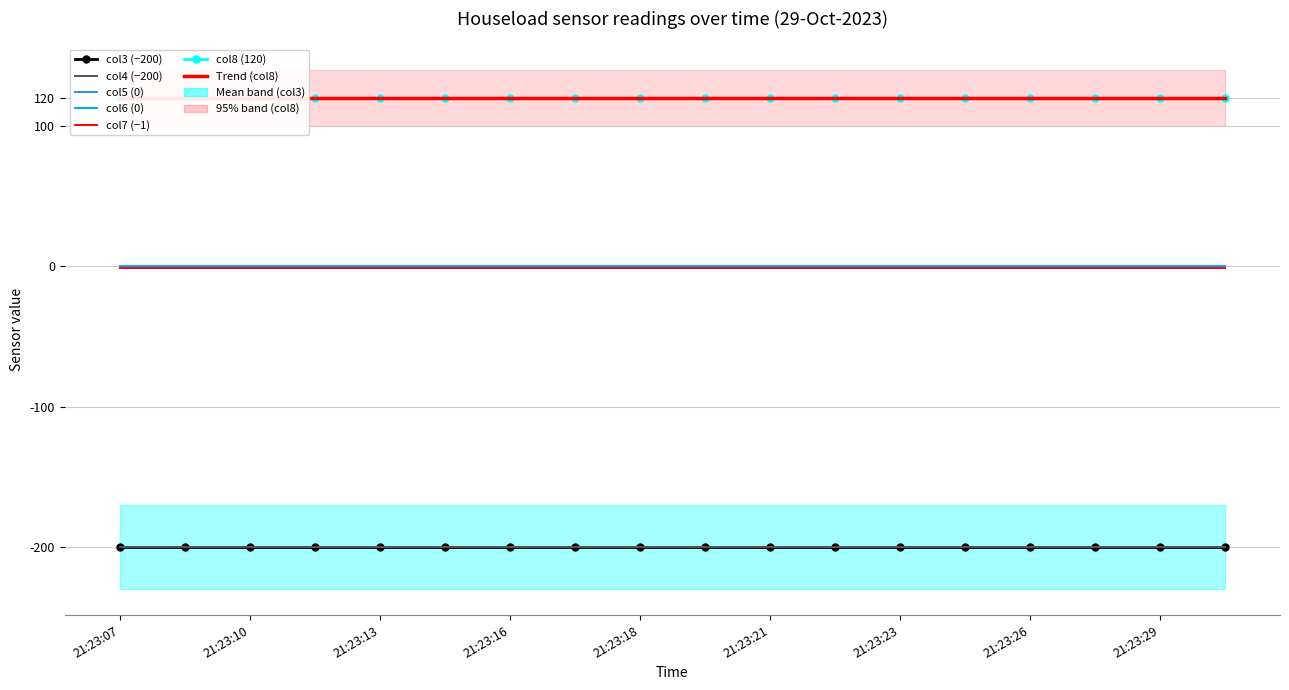

True or false: col8 and col7 intersect in this chart.

False